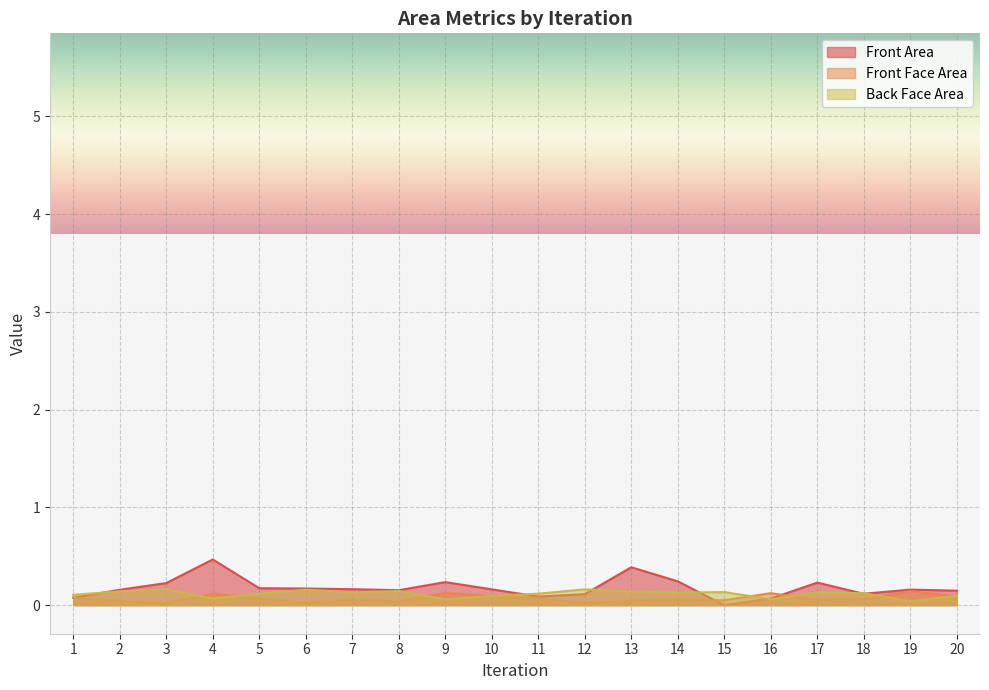

True or false: Back Face Area has a value of 0.1 at 17.

False